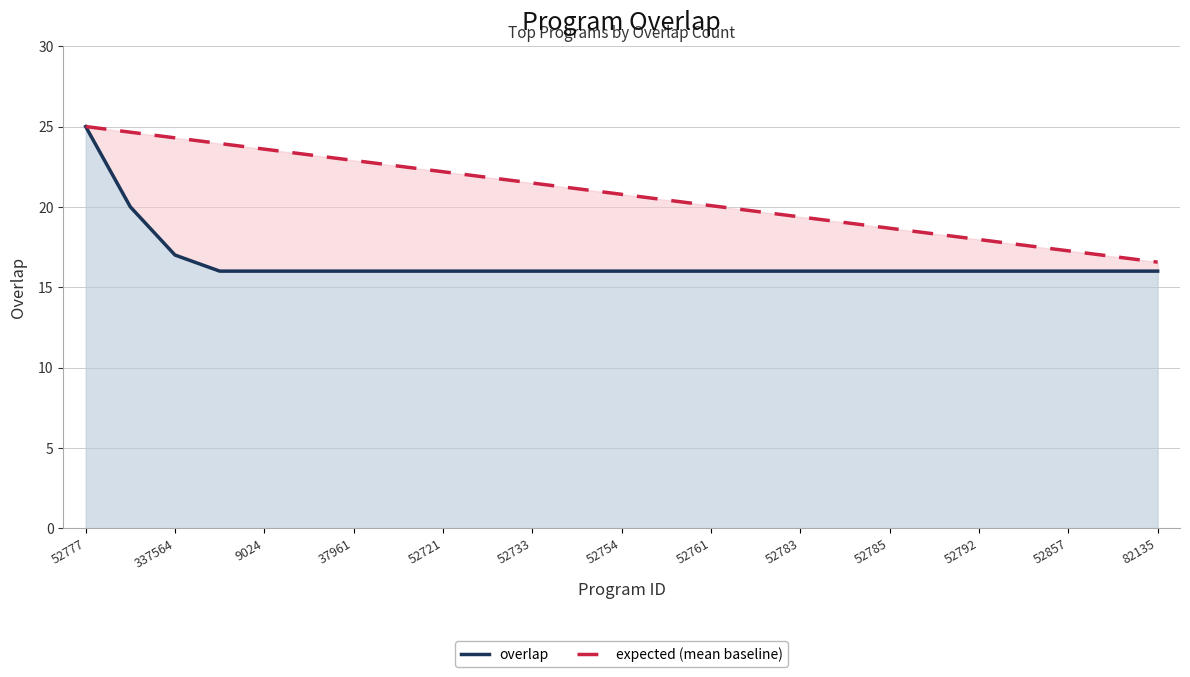

Reading right to left, list all the values displayed in this chart.

overlap: 16.0	16.0	16.0	16.0	16.0	16.0	16.0	16.0	16.0	16.0	16.0	16.0	16.0	16.0	16.0	16.0	16.0	16.0	16.0	16.0	16.0	16.0	17.0	20.0	25.0
expected (mean baseline): 16.6	16.9	17.3	17.6	18.0	18.3	18.7	19.0	19.4	19.7	20.1	20.4	20.8	21.1	21.5	21.8	22.2	22.5	22.9	23.2	23.6	23.9	24.3	24.6	25.0